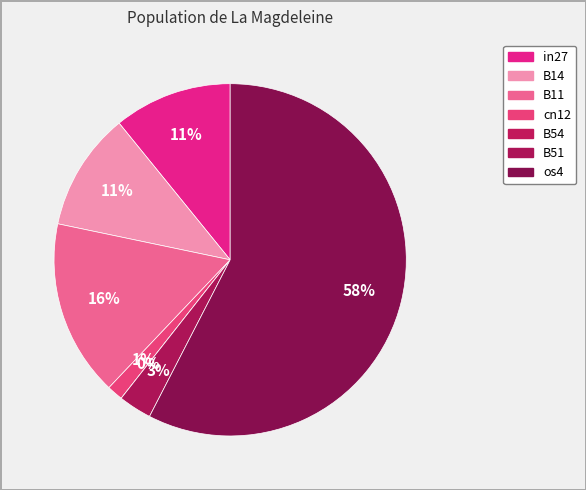

To the nearest percent, what percentage of the pie is cn12?

1%